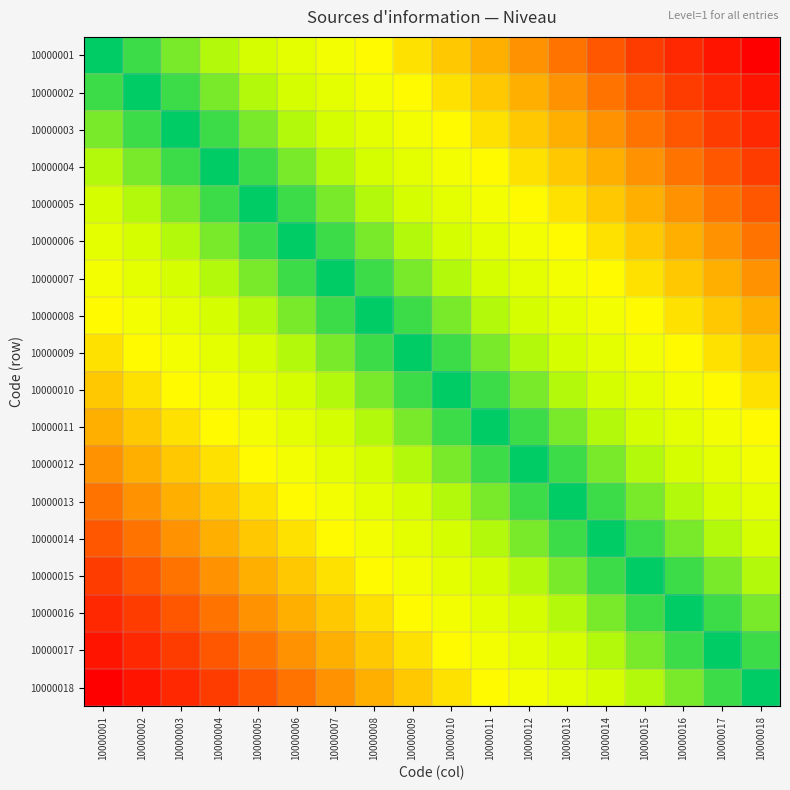

Which label corresponds to the smallest value in the chart?

10000001